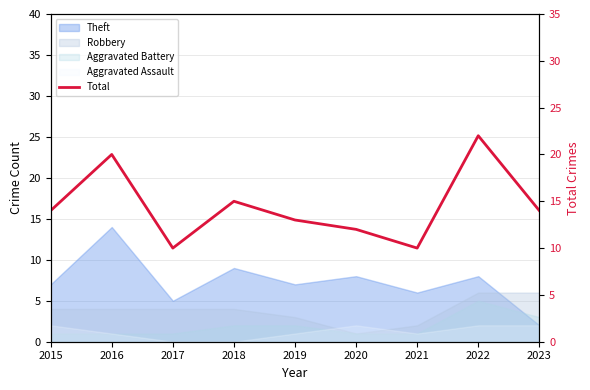

Where is the data nearest to the value 16?

2018